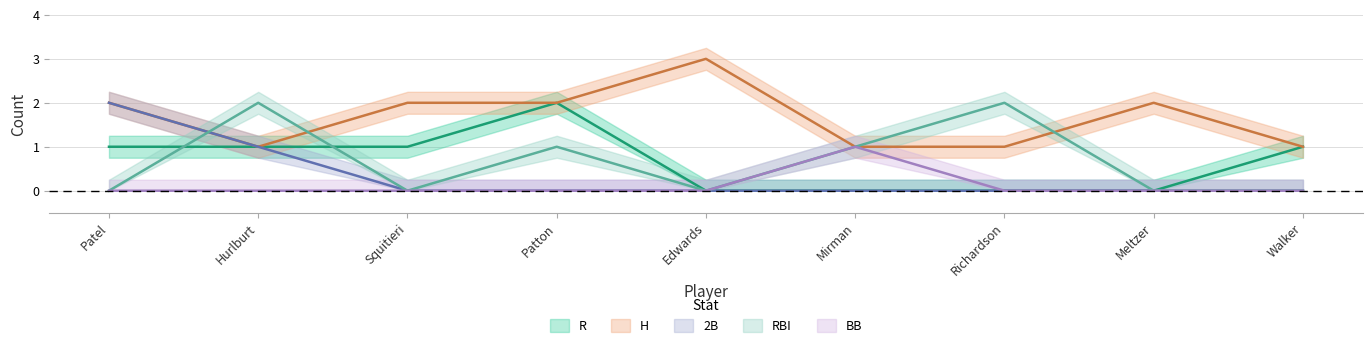

Which series has the largest range (max minus min)?

R